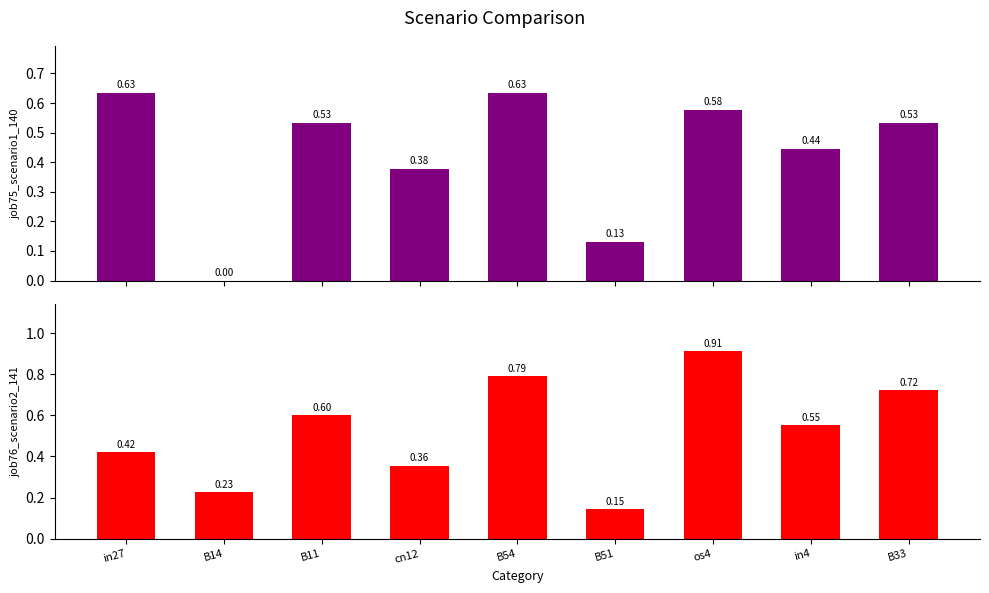

What is the sum of the job75_scenario1_140 values at B14 and os4?

0.6